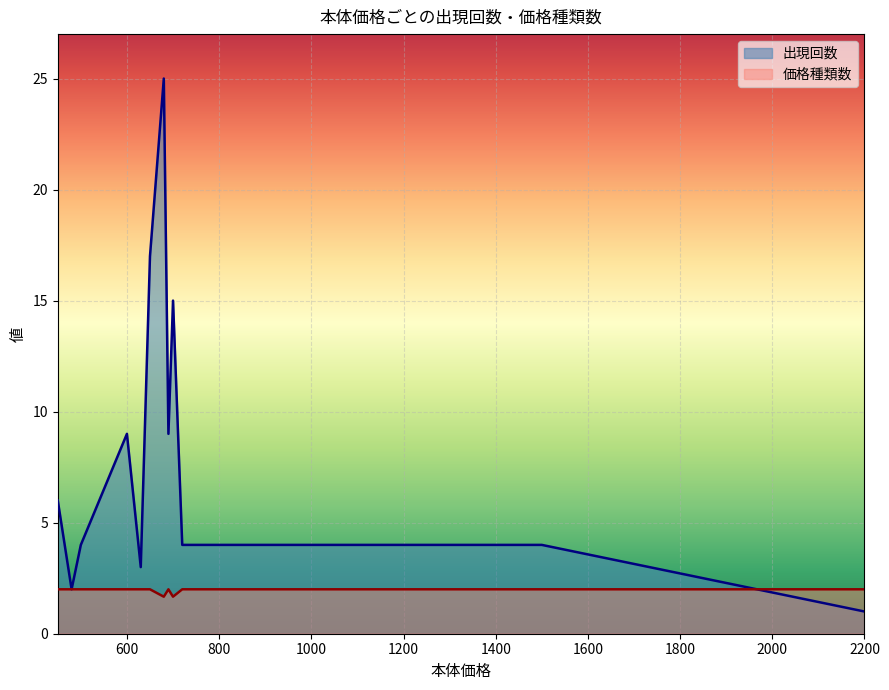

Which series ends up on top after the final intersection of 出現回数 and 価格種類数?

価格種類数